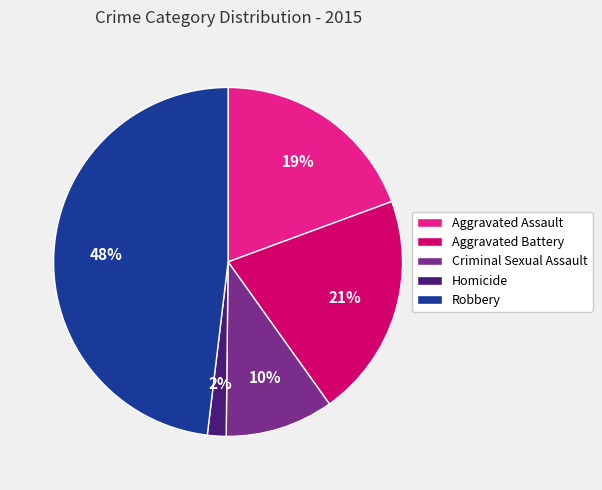

True or false: Aggravated Assault accounts for 30% of the total.

False